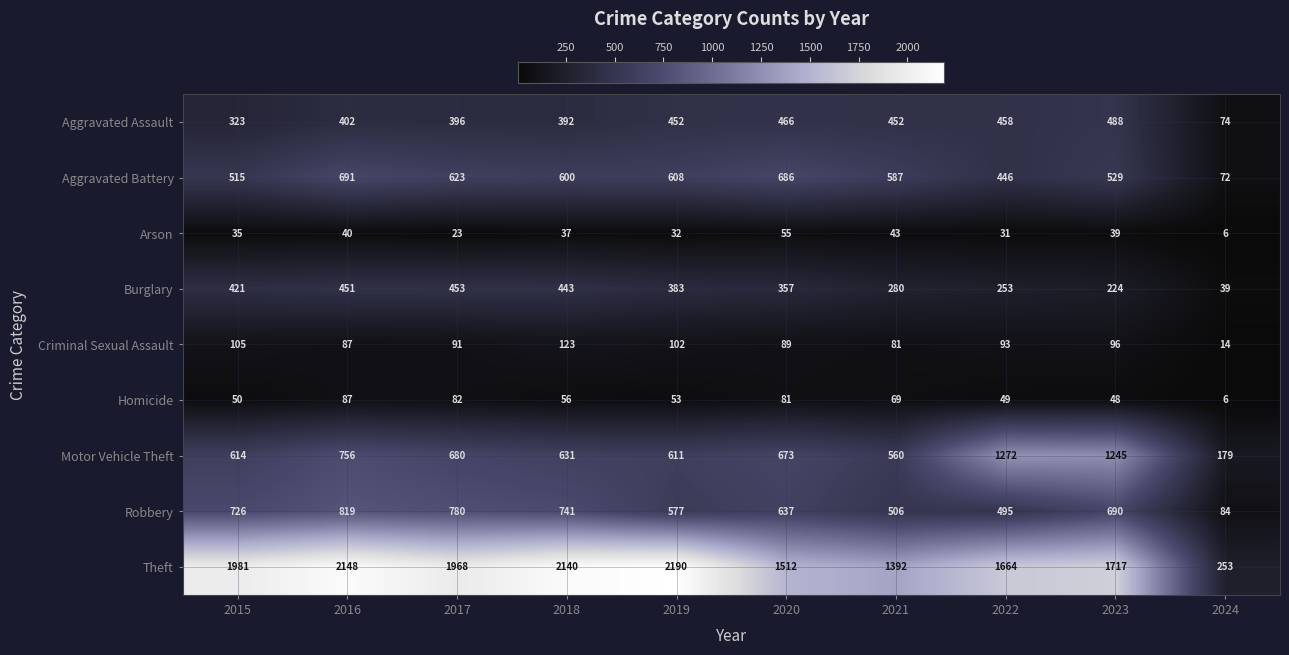

Count the number of categories in the chart.

10